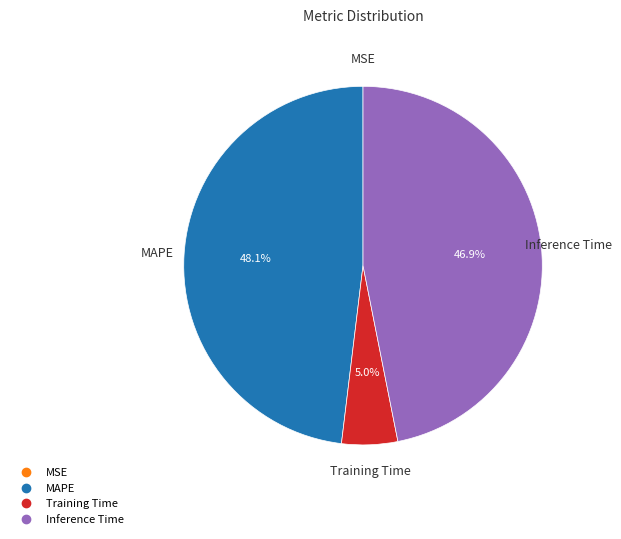

Is there any slice that represents more than half of the pie?

No